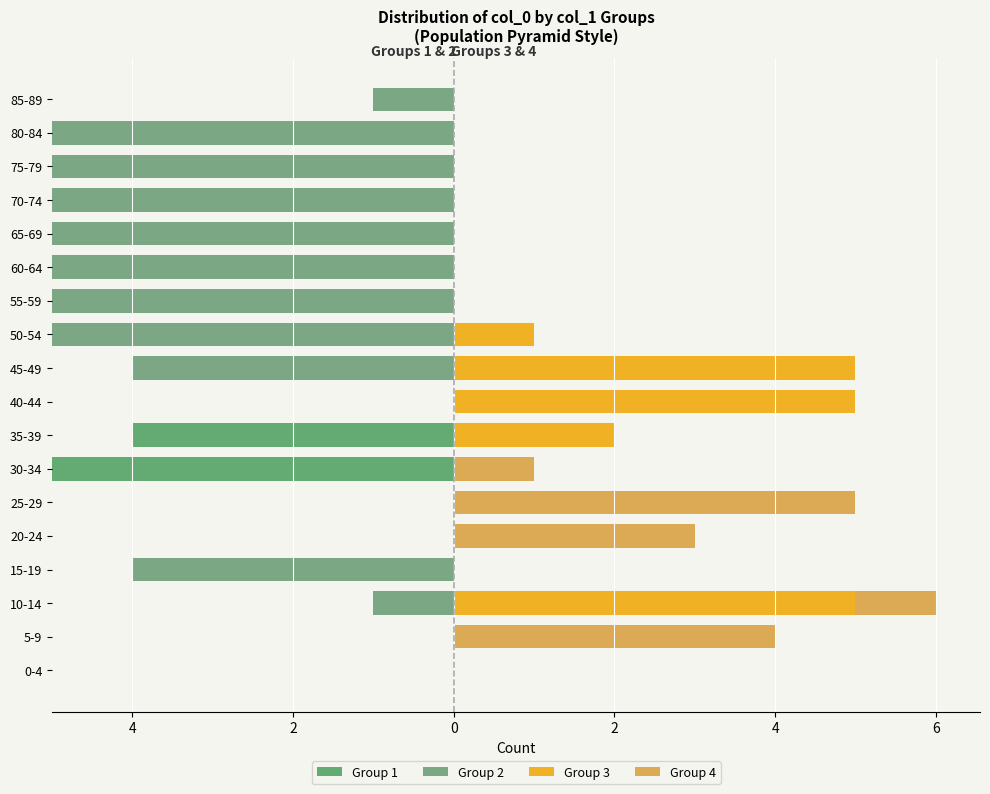

Which has a higher value, 5-9 or 55-59?

5-9